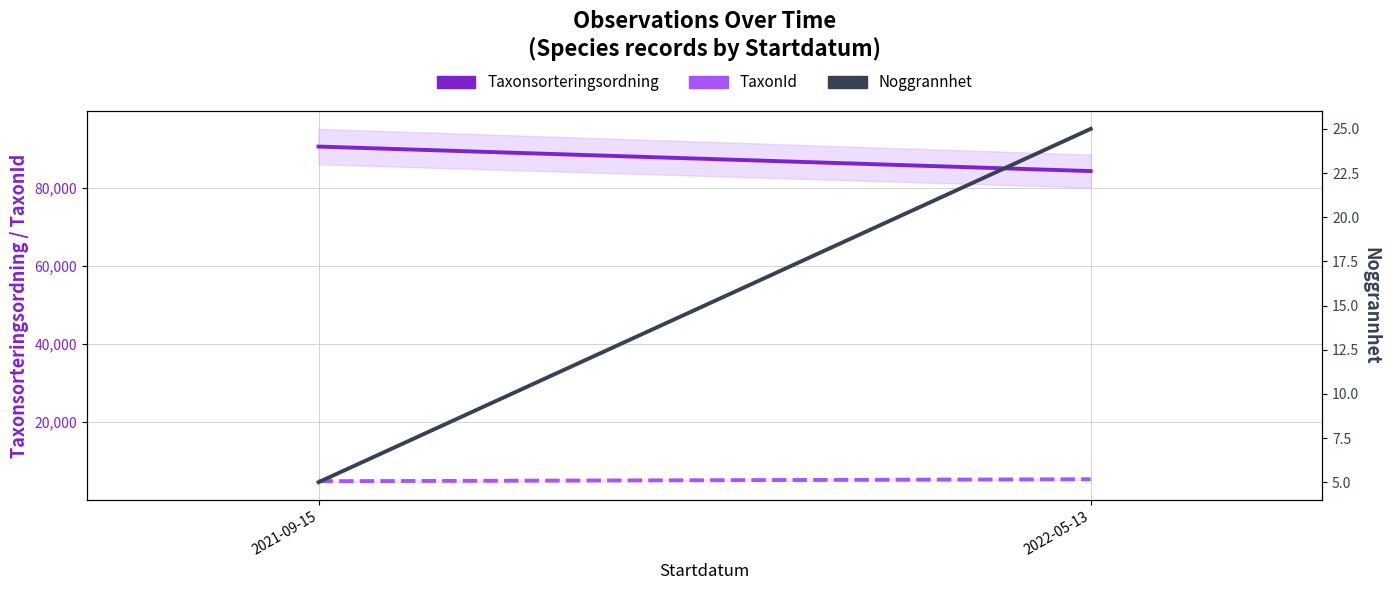

Which series changed the most between 2021-09-15 and 2022-05-13?

Taxonsorteringsordning